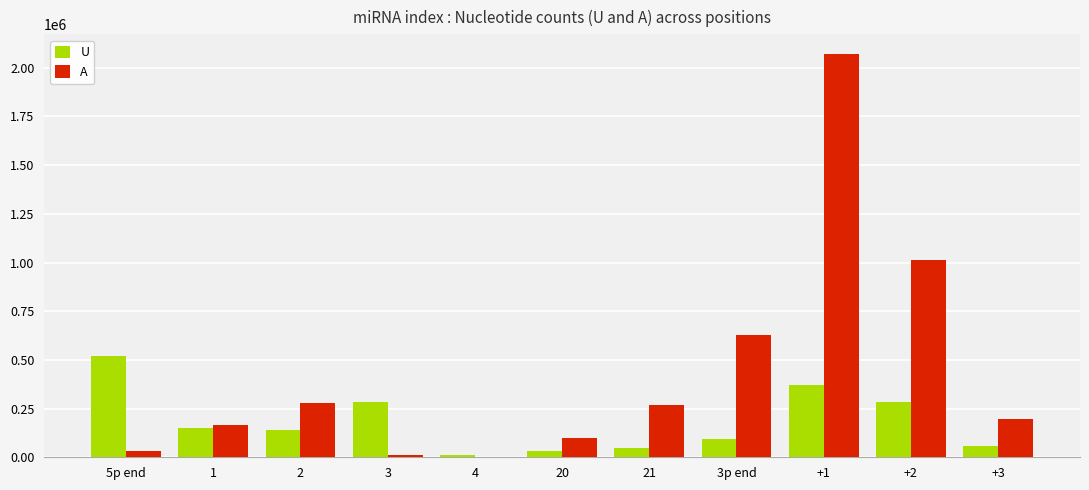

At which category is the sum across all series the highest?

+1